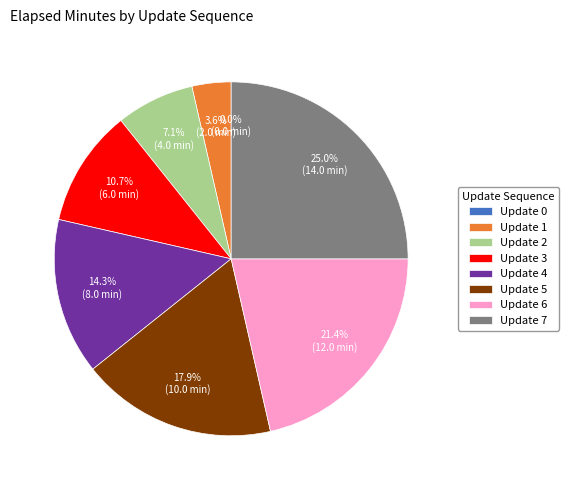

What percentage do 0 and 1 together represent?

3.6%